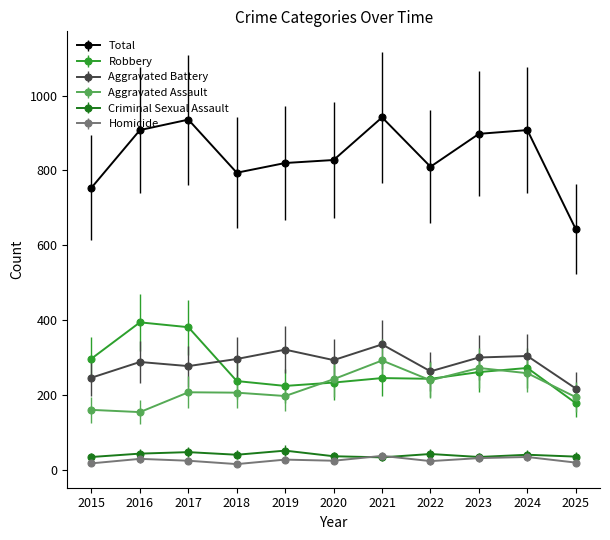

What is the minimum value for Robbery?

178